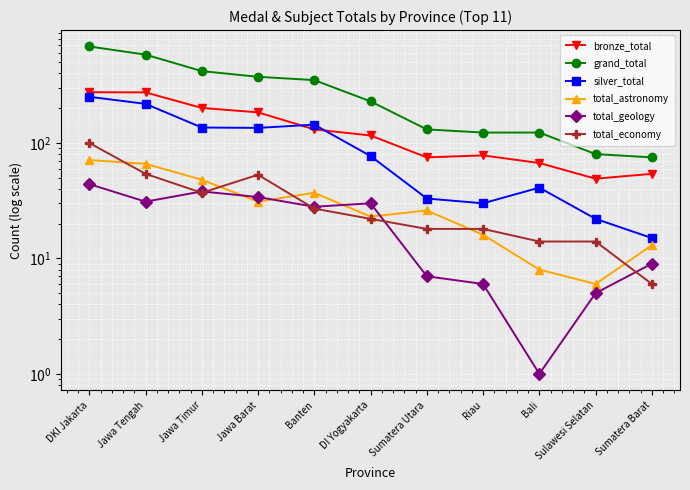

What value does the total_economy series have at Sumatera Utara?

18